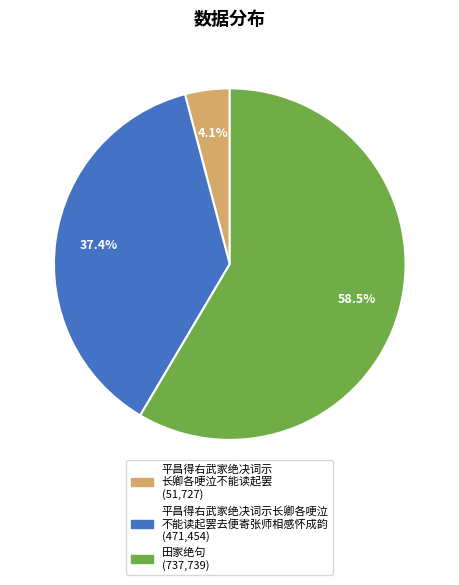

Is there any slice that represents more than half of the pie?

Yes